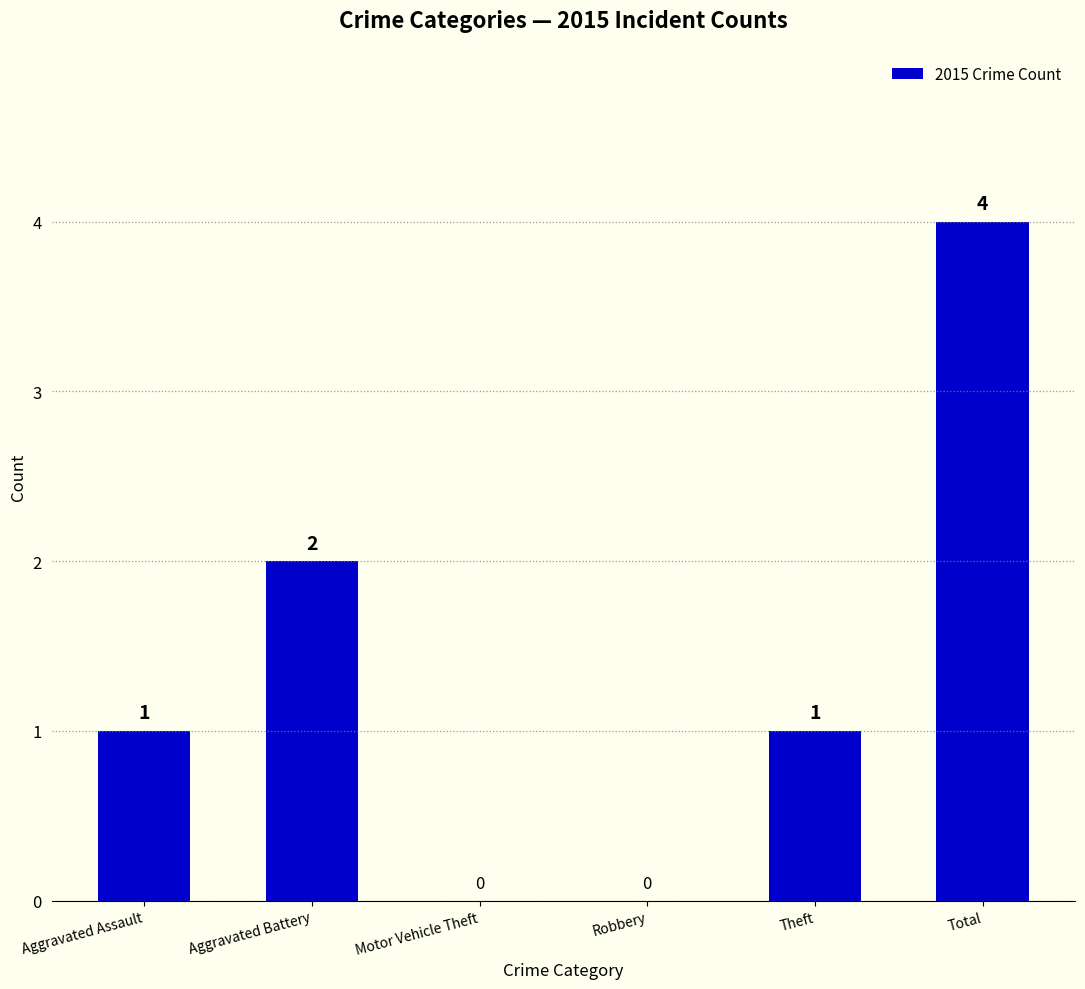

What is the maximum value shown in the chart?

4